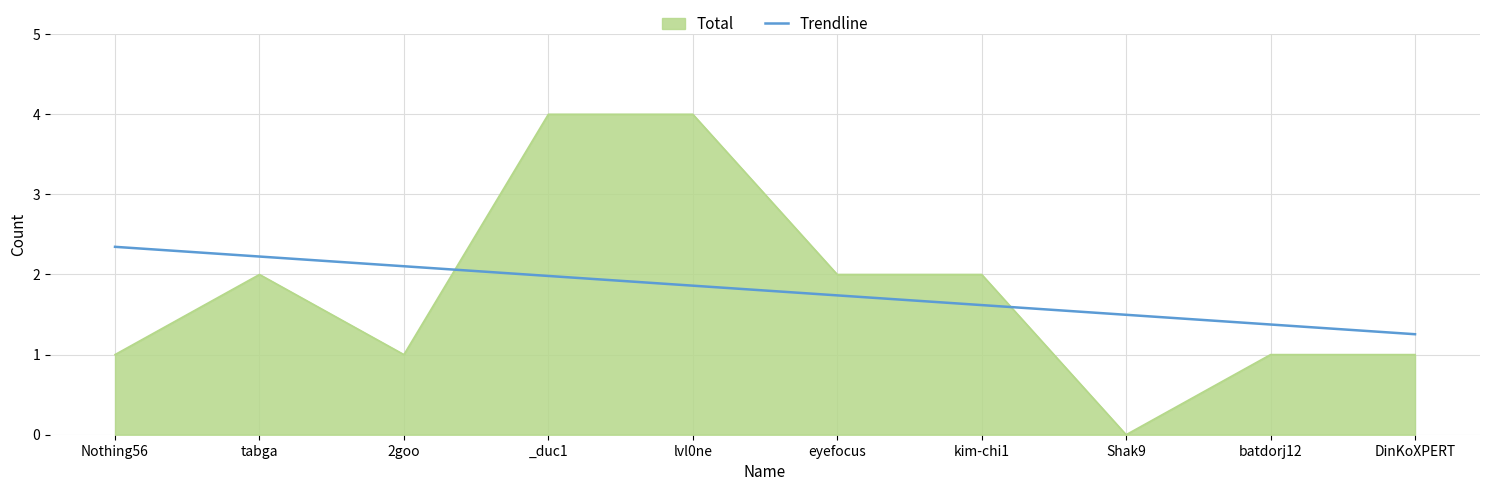

List the series in order of their peak value, highest first.

Total, Trendline